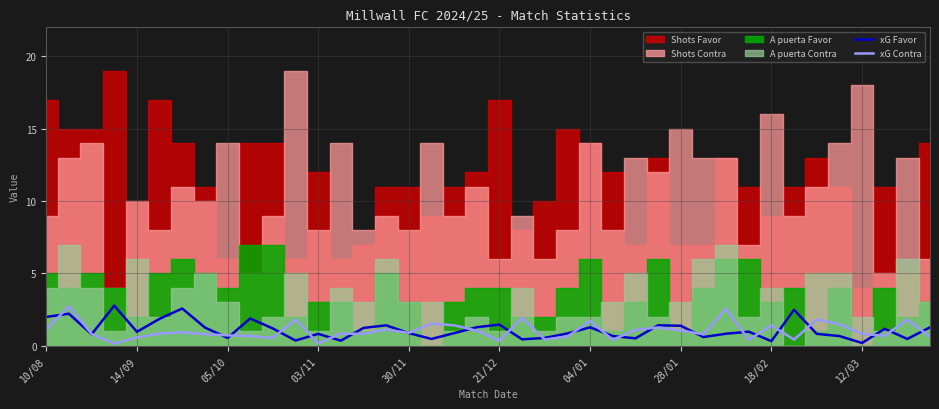

The xG Favor series shows 0.6 at 21/12. True or false?

False